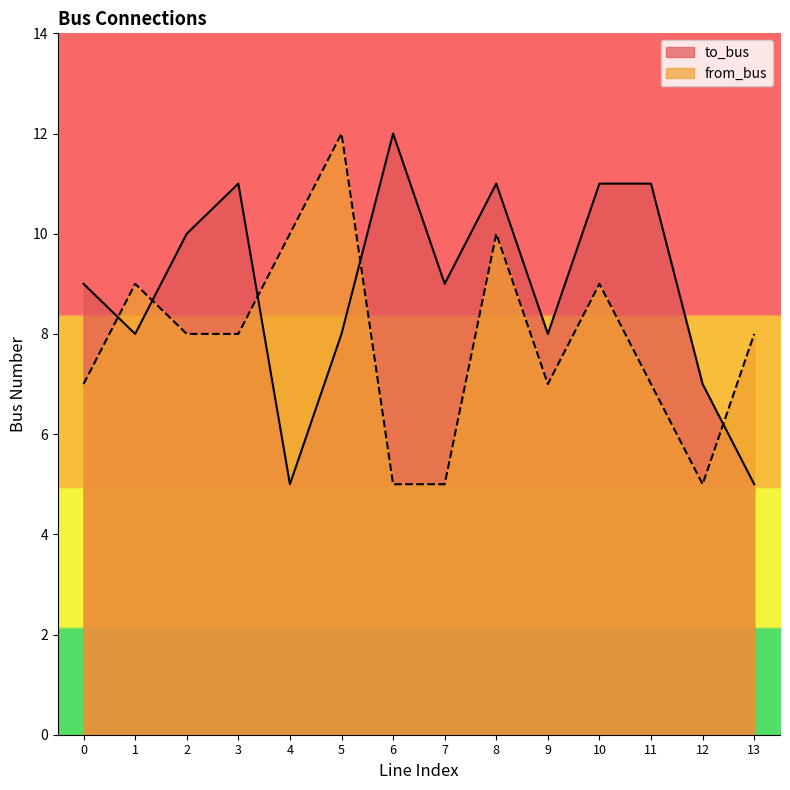

Which series has the largest total across all categories?

to_bus